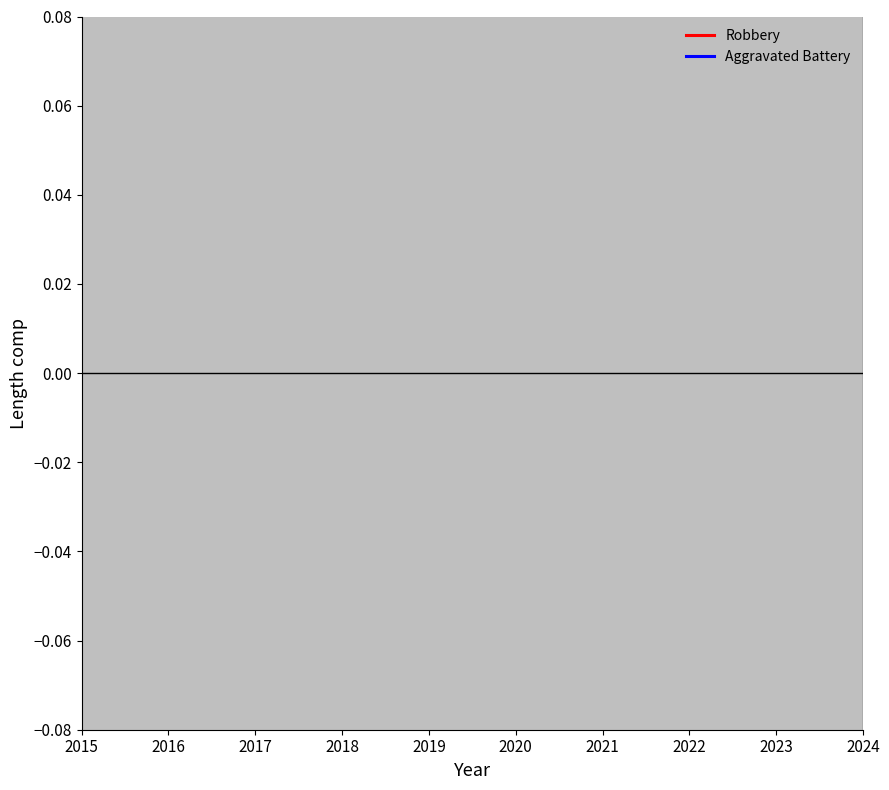

True or false: Robbery and Aggravated Battery intersect in this chart.

False